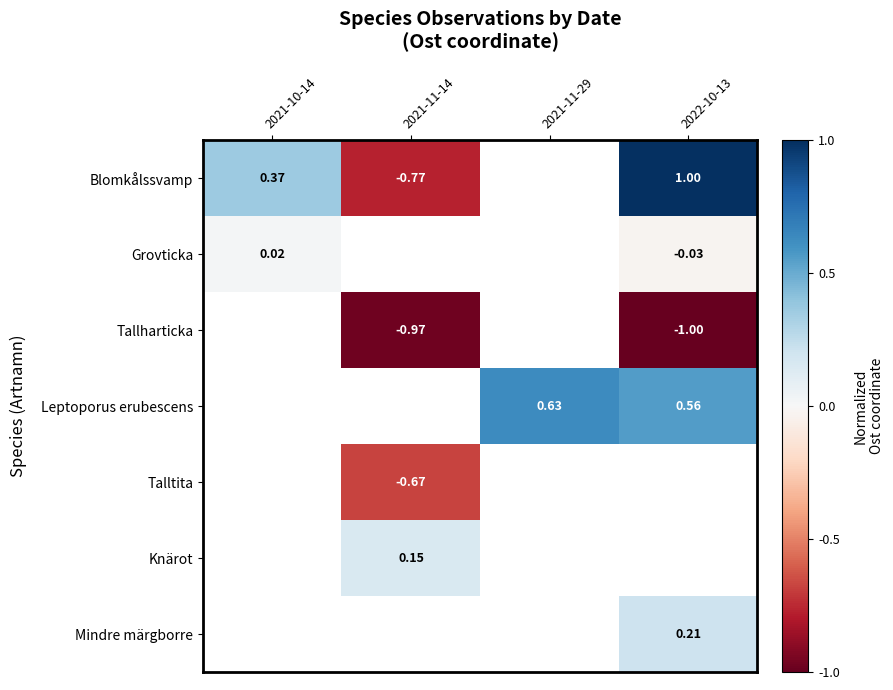

At which category does the chart reach its peak across all series?

2022-10-13